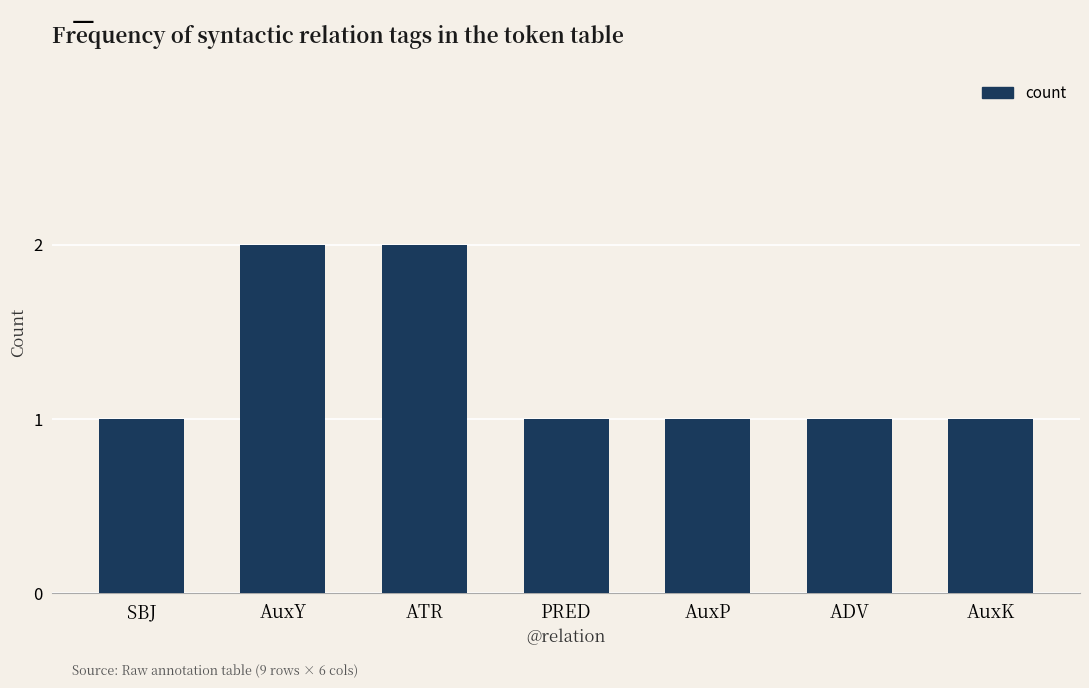

What is the ratio of the value at AuxK to the value at ADV?

1.0